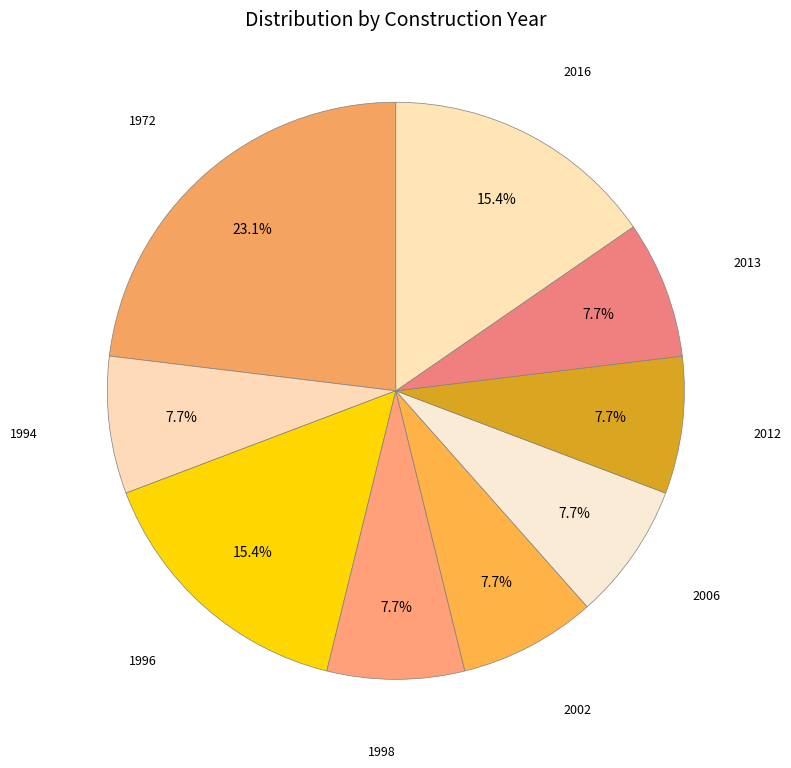

How many slices are in this pie chart?

9